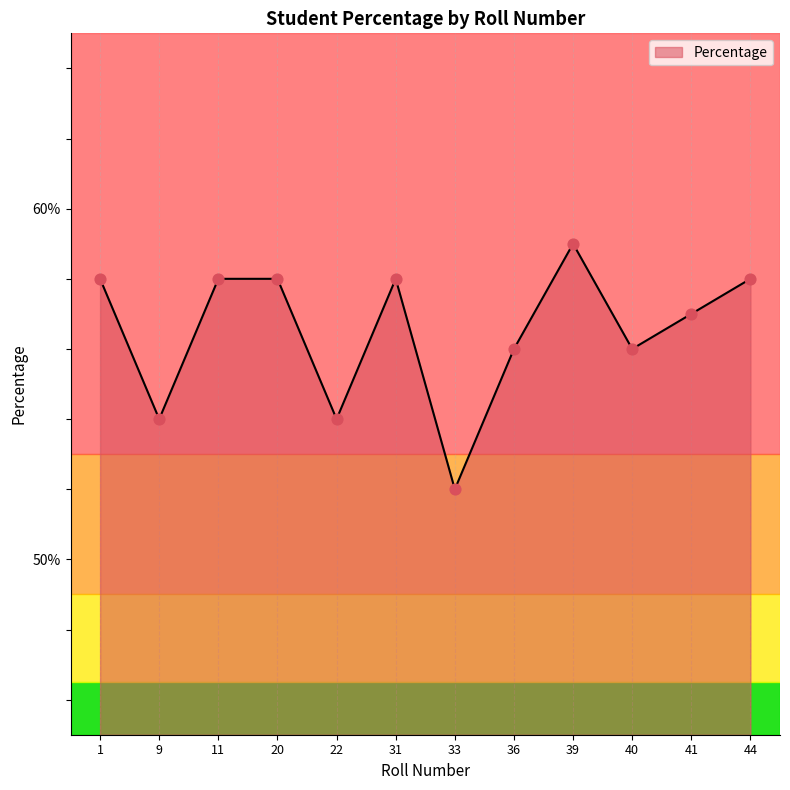

What is the change in value from 1 to 39?

+1